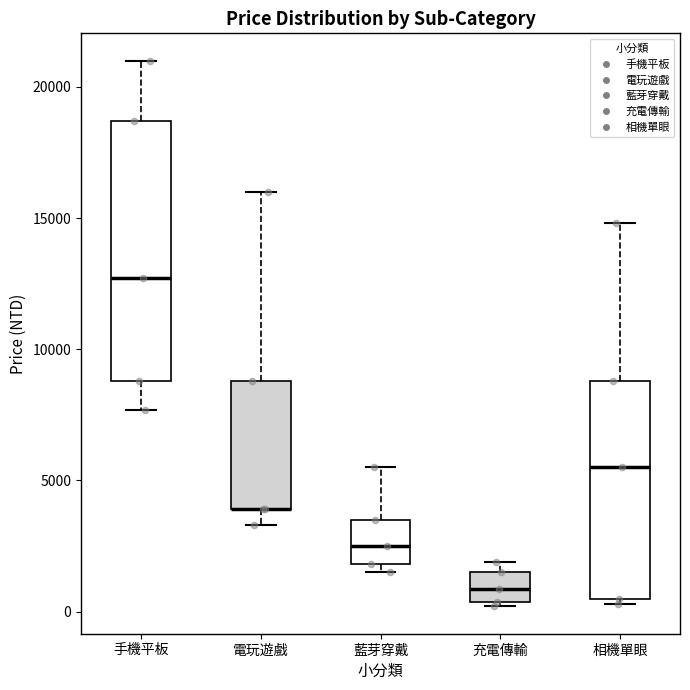

Where is the lower edge of the box for 電玩遊戲 on the y-axis? The values are not printed on the chart, so give them approximately, as read against the axis.

4000